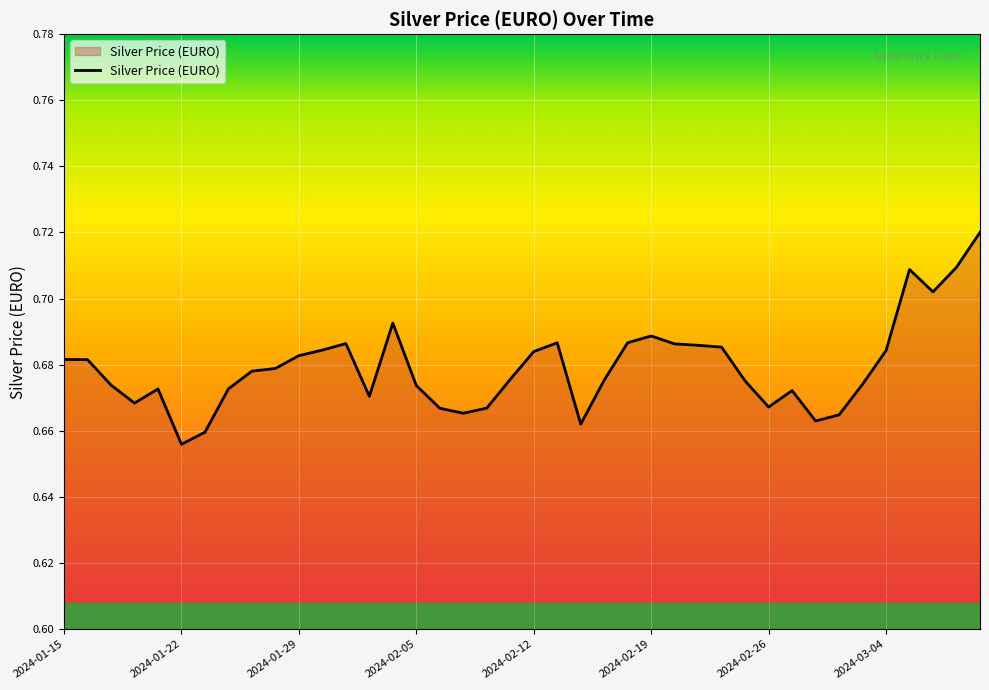

Reading left to right, list all the values displayed in this chart.

0.7	0.7	0.7	0.7	0.7	0.7	0.7	0.7	0.7	0.7	0.7	0.7	0.7	0.7	0.7	0.7	0.7	0.7	0.7	0.7	0.7	0.7	0.7	0.7	0.7	0.7	0.7	0.7	0.7	0.7	0.7	0.7	0.7	0.7	0.7	0.7	0.7	0.7	0.7	0.7